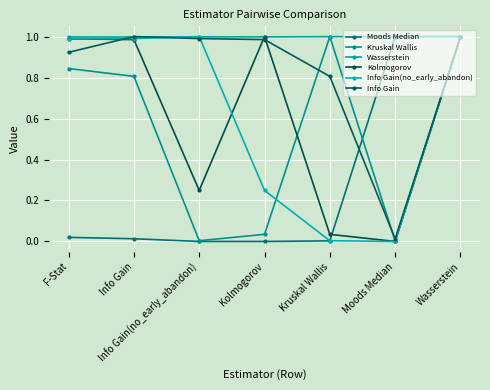

How many lines are shown in the chart?

6